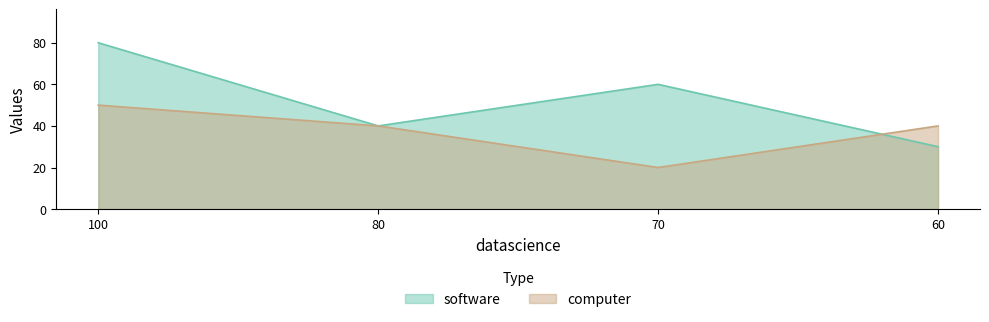

What is the value of the software point at the 1st from the left?

80